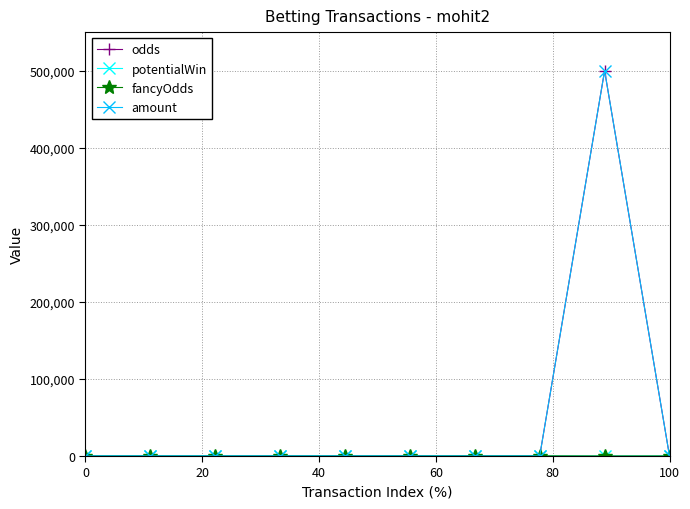

What is the greatest value displayed?

500000.0